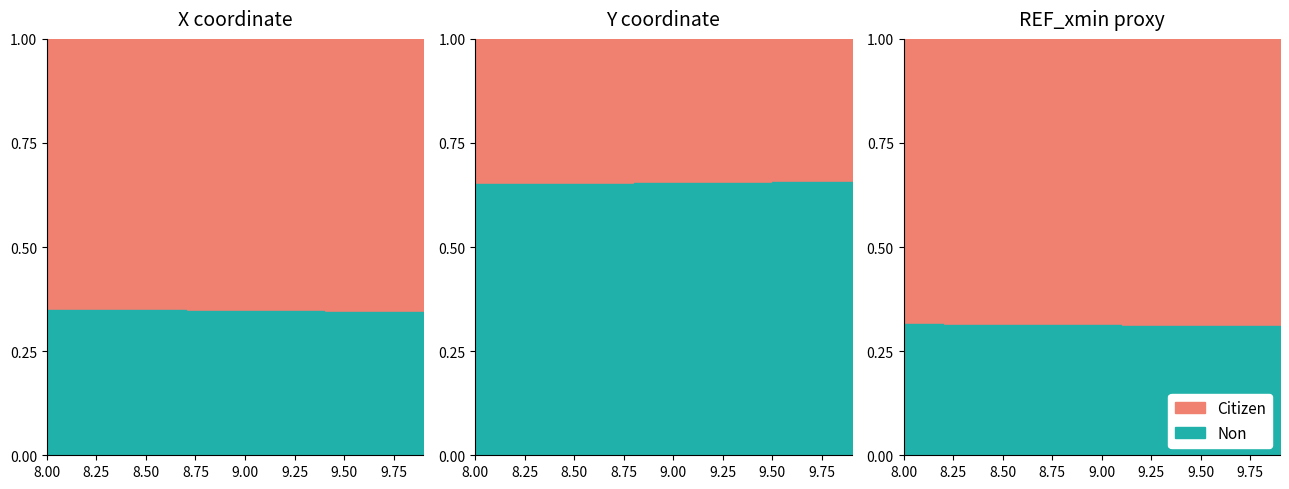

How many distinct data groups are displayed?

2